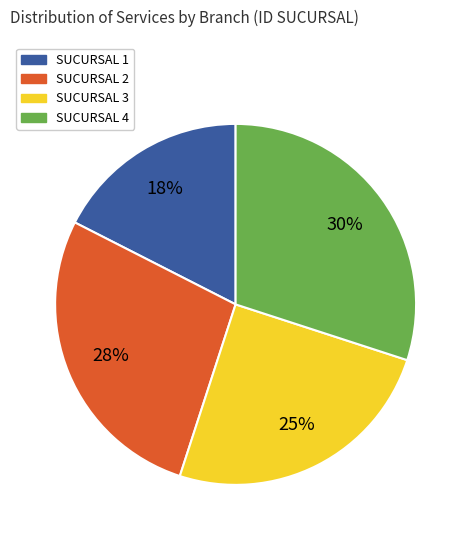

How many segments does this pie chart have?

4